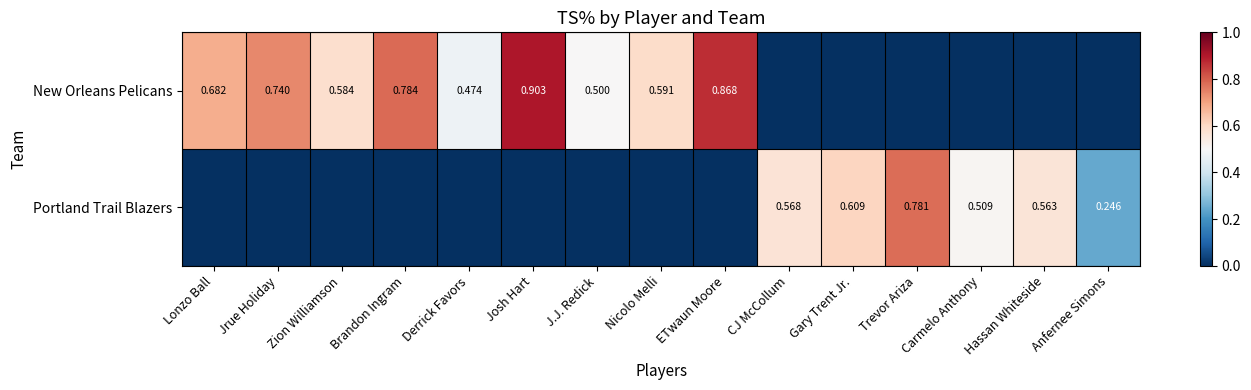

At which category is the sum across all series the highest?

Josh Hart